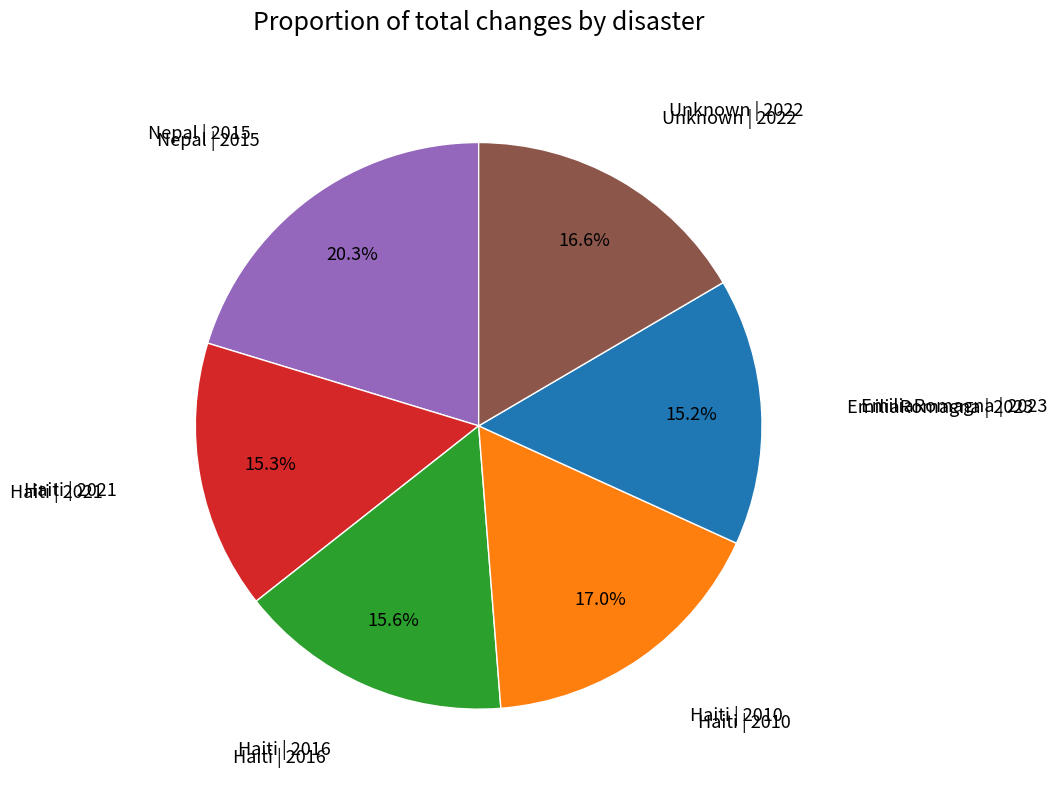

Is there any slice that represents more than half of the pie?

No